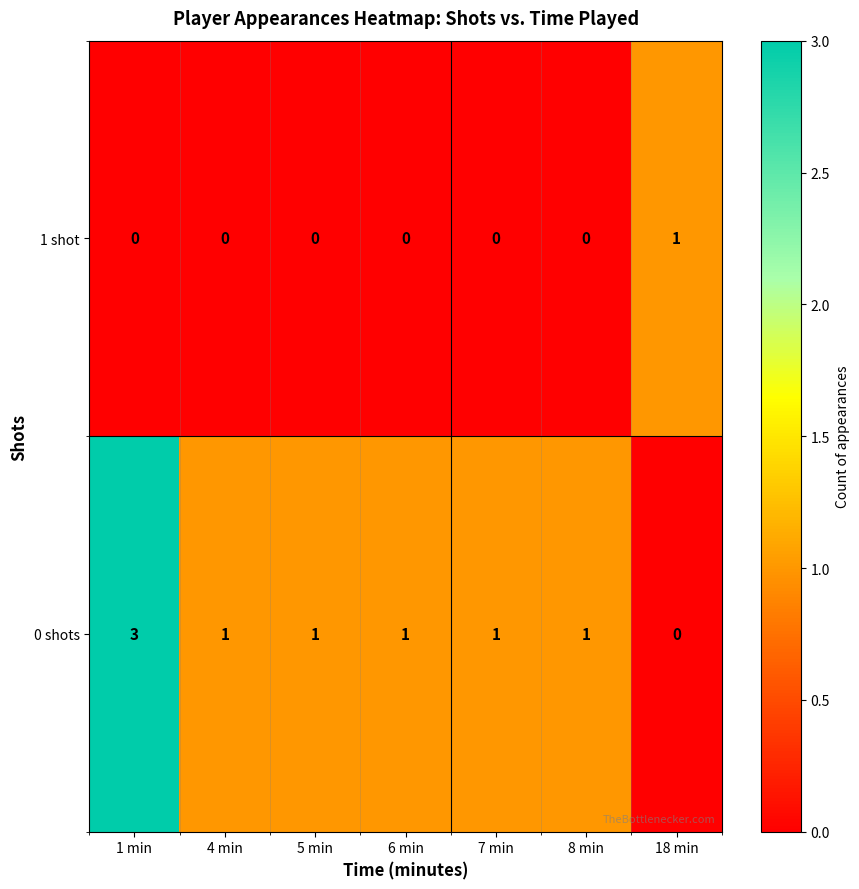

Reading right to left, what are all the values shown in this chart?

1 shot: 1	0	0	0	0	0	0
0 shots: 0	1	1	1	1	1	3